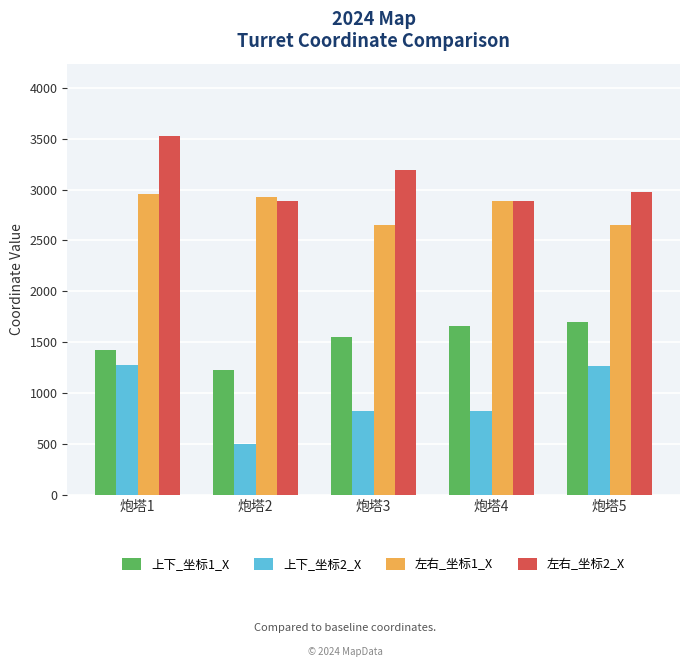

What is the maximum value shown in the chart?

3529